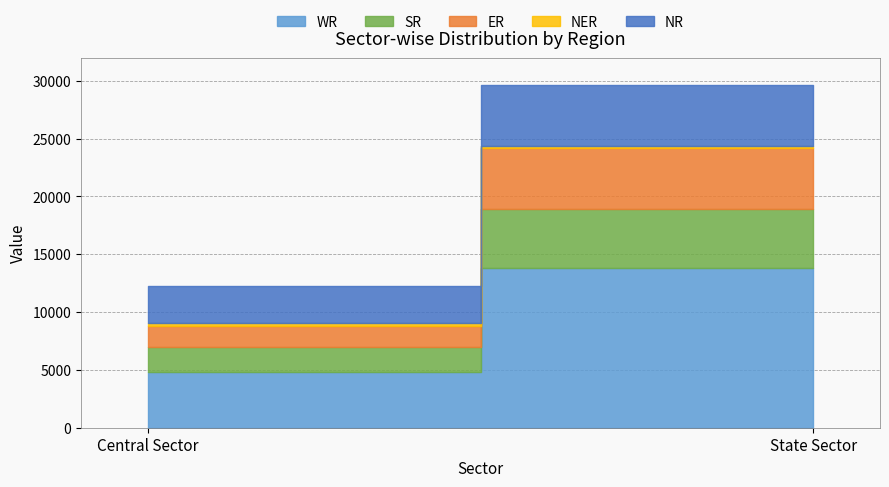

What is the total value across all series at Central Sector?

12225